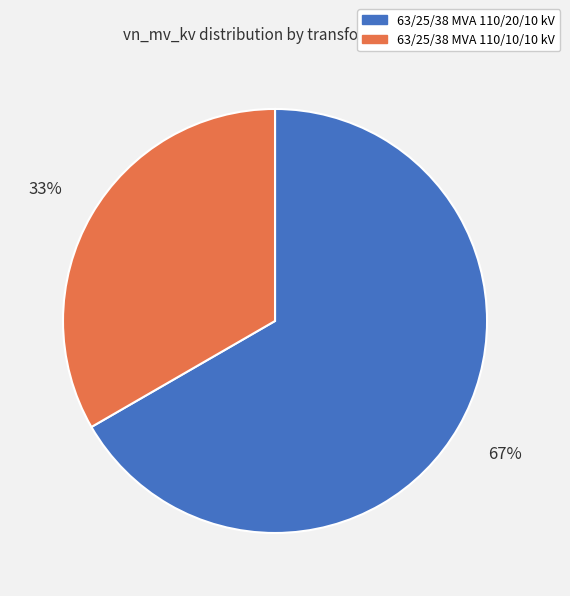

Combined, do 63/25/38 MVA 110/20/10 kV and 63/25/38 MVA 110/10/10 kV account for over 50%?

Yes